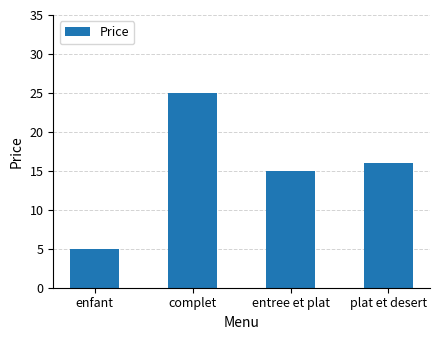

What is the difference between the maximum and minimum values?

20